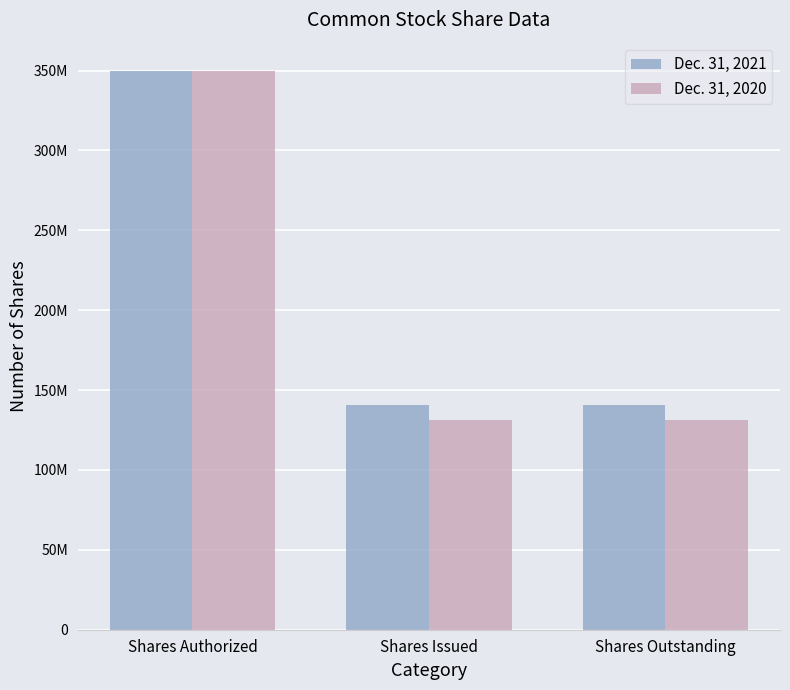

What is the difference between the Dec. 31, 2020 values at Shares Authorized and Shares Outstanding?

218634746